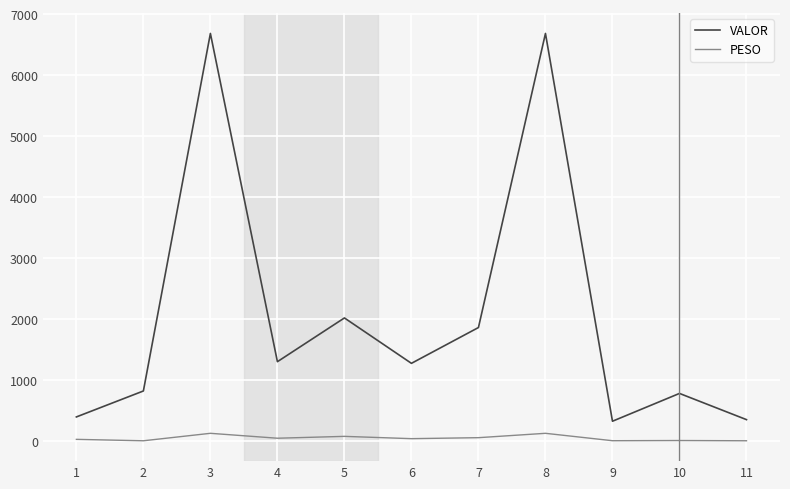

What is the spread (max minus min) of values at 5?

1940.5